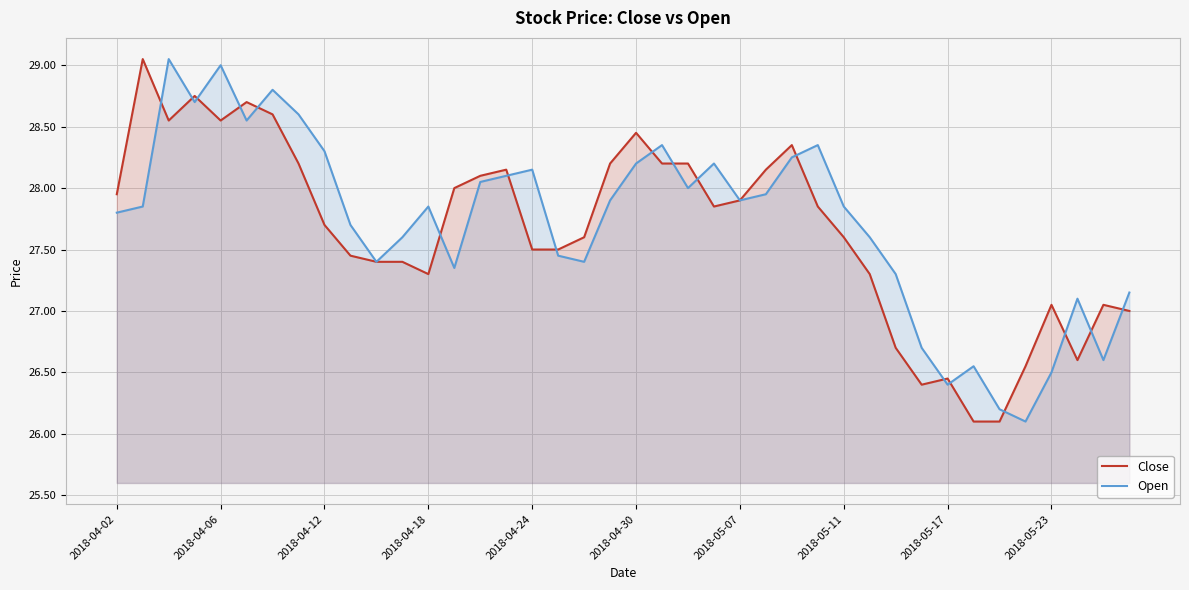

How many data points does each series have?

40